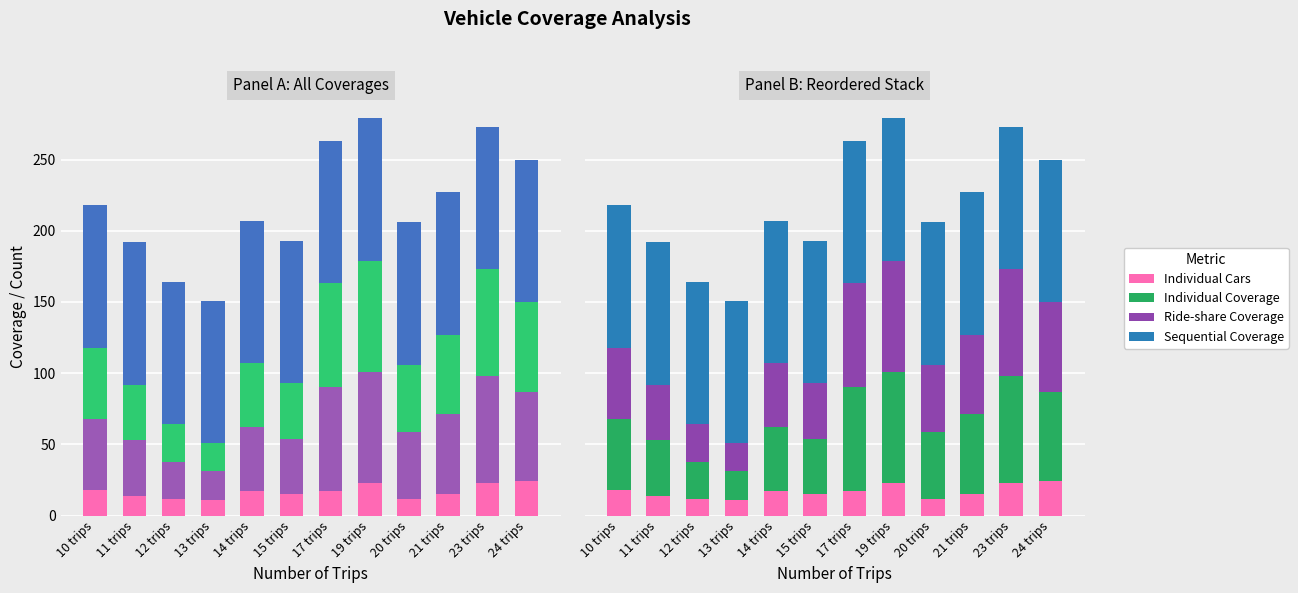

At 10 trips, list the series in order from smallest to largest.

Individual Cars, Ride-share Coverage, Individual Coverage, Sequential Coverage